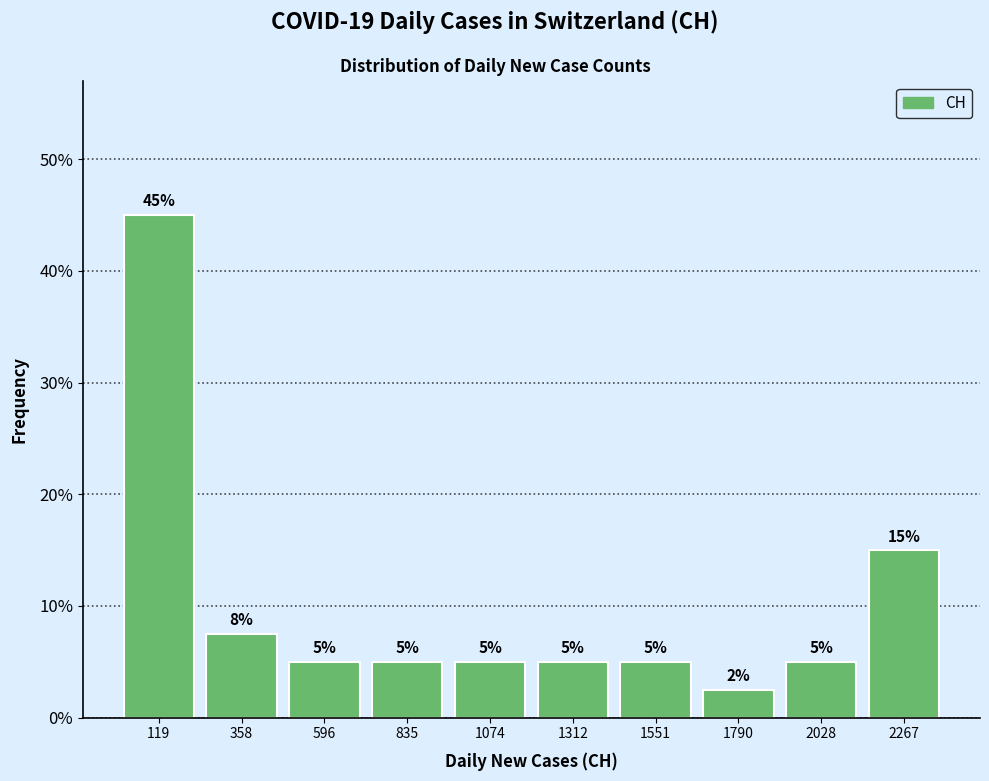

Which range on the x-axis has the tallest bar?

0 to 250